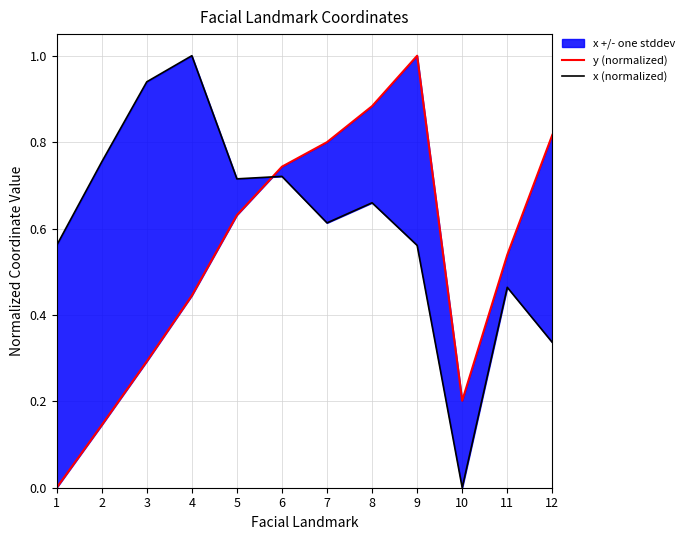

What is the sum of all x (normalized) values?

7.3